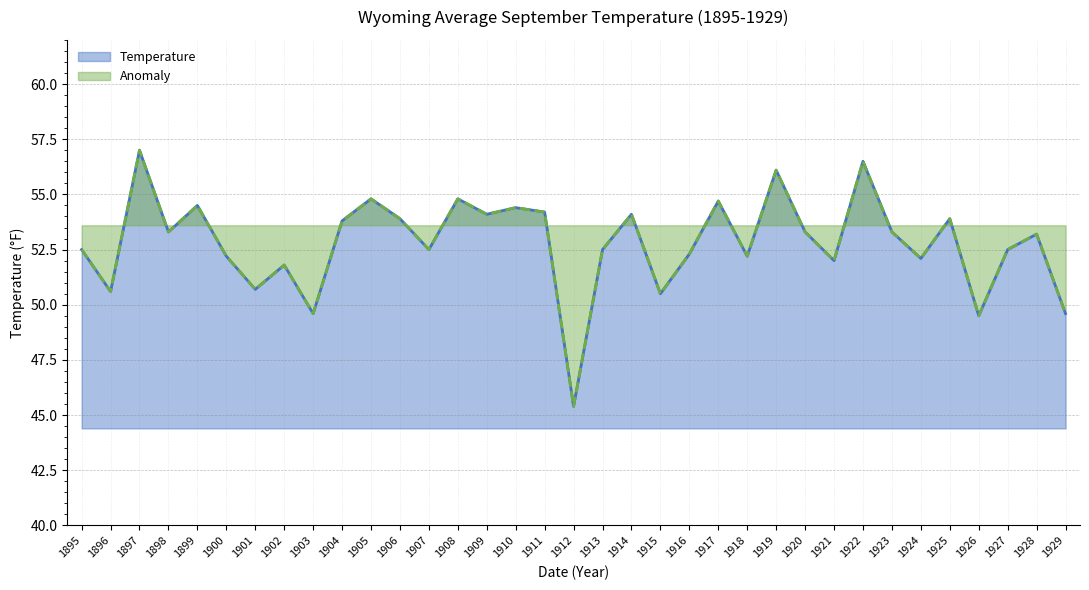

What is the value of the Anomaly point at the 28th from the left?

56.5